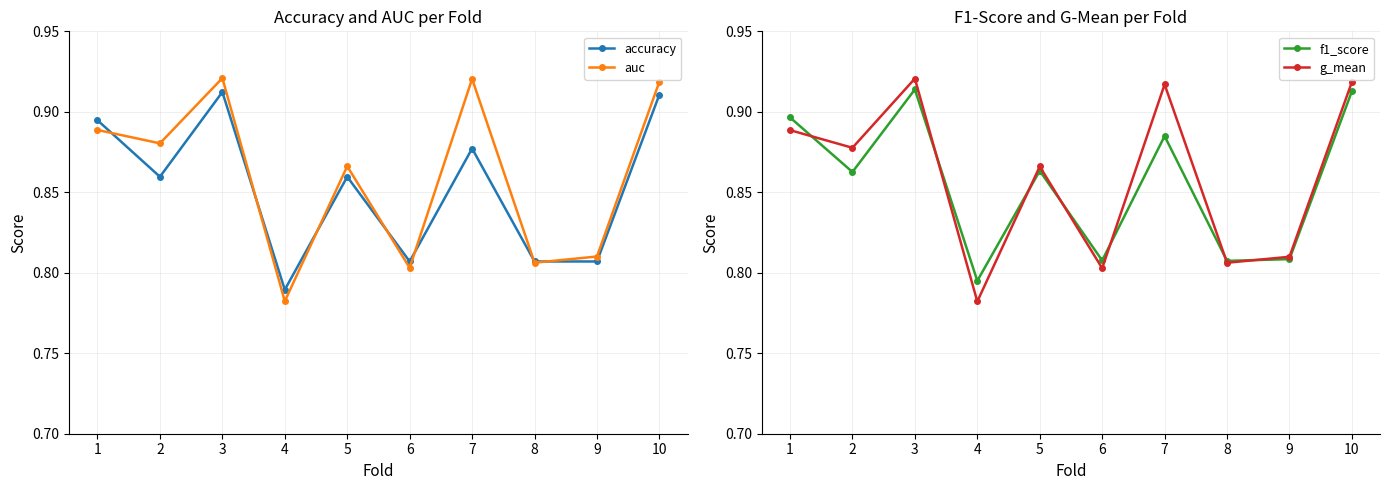

What is the value of the f1_score point at the 6th from the left?

0.8